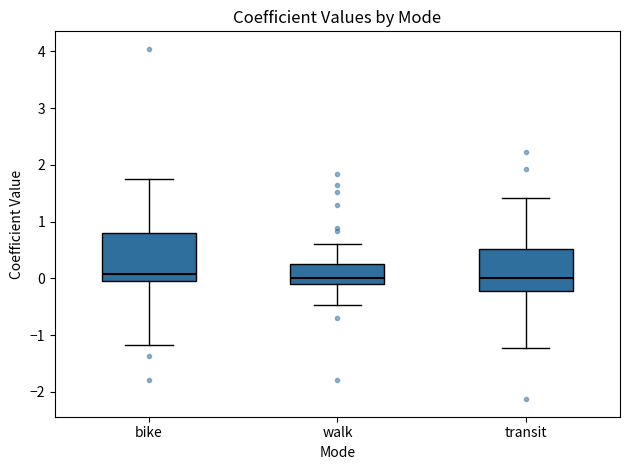

Reading left to right, read every box against the y-axis: the position of its median line, the range the box covers, and the ends of its whiskers. The values are not printed on the chart, so give them approximately, as read against the axis.

bike: median 0.1, box 0.0 to 0.8, whiskers -1.2 to 1.7
walk: median 0.0, box -0.1 to 0.2, whiskers -0.5 to 0.6
transit: median 0.0, box -0.2 to 0.5, whiskers -1.2 to 1.4